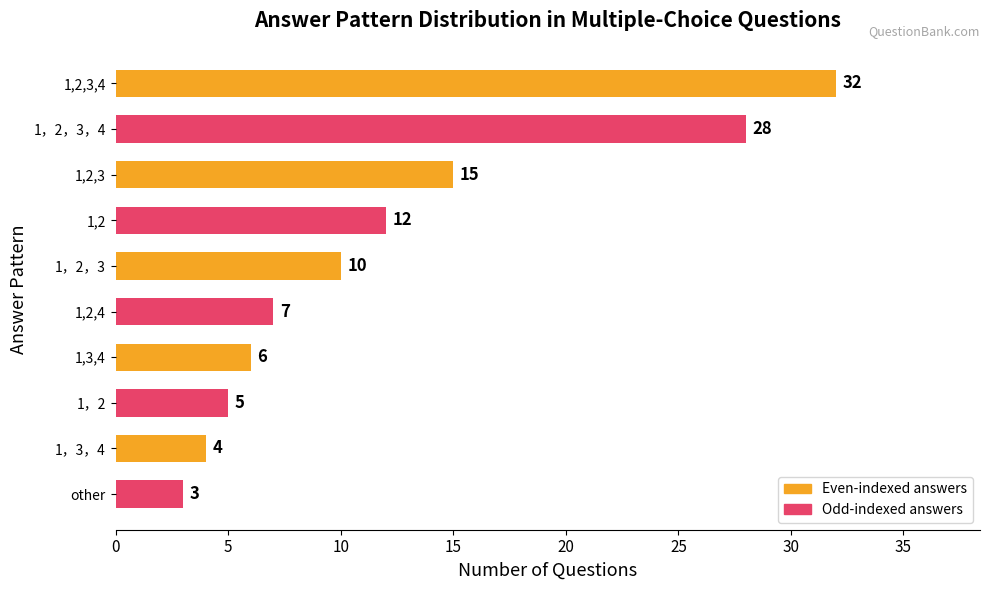

List the labels in order of value, smallest first.

other, 1，3，4, 1，2, 1,3,4, 1,2,4, 1，2，3, 1,2, 1,2,3, 1，2，3，4, 1,2,3,4